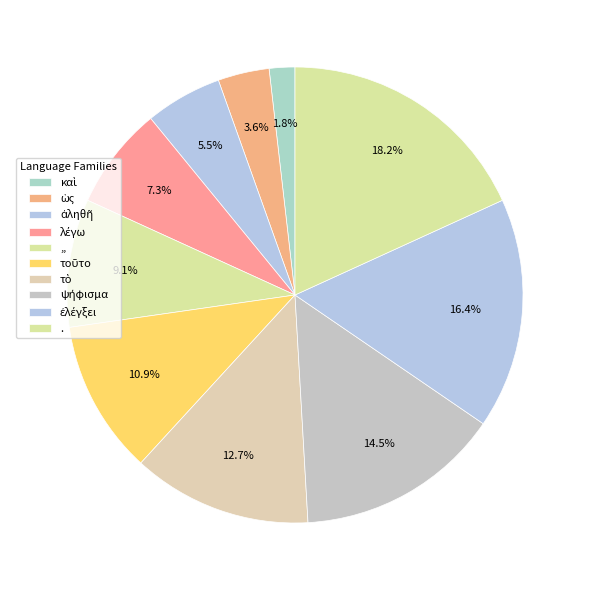

Count the number of slices in the pie.

10